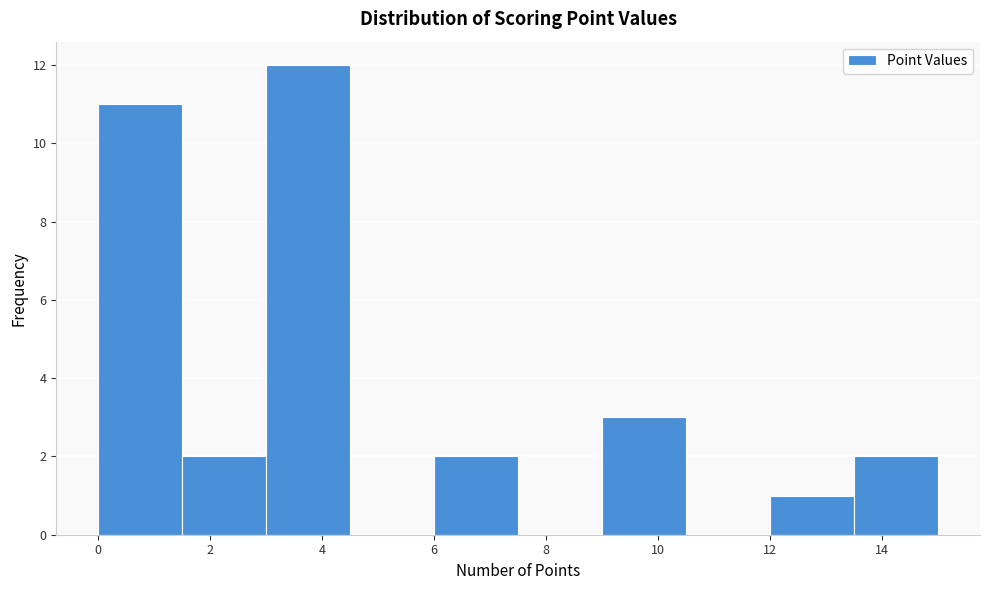

Reading left to right, transcribe this chart: for each bar, give the range it covers on the x-axis and its height. Neither the bar edges nor the heights are printed on the chart, so give them approximately, as read against the axes.

0.0 to 1.5: 11
1.5 to 3.0: 2
3.0 to 4.5: 12
4.5 to 6.0: 0
6.0 to 7.5: 2
7.5 to 9.0: 0
9.0 to 10.5: 3
10.5 to 12.0: 0
12.0 to 13.5: 1
13.5 to 15.0: 2